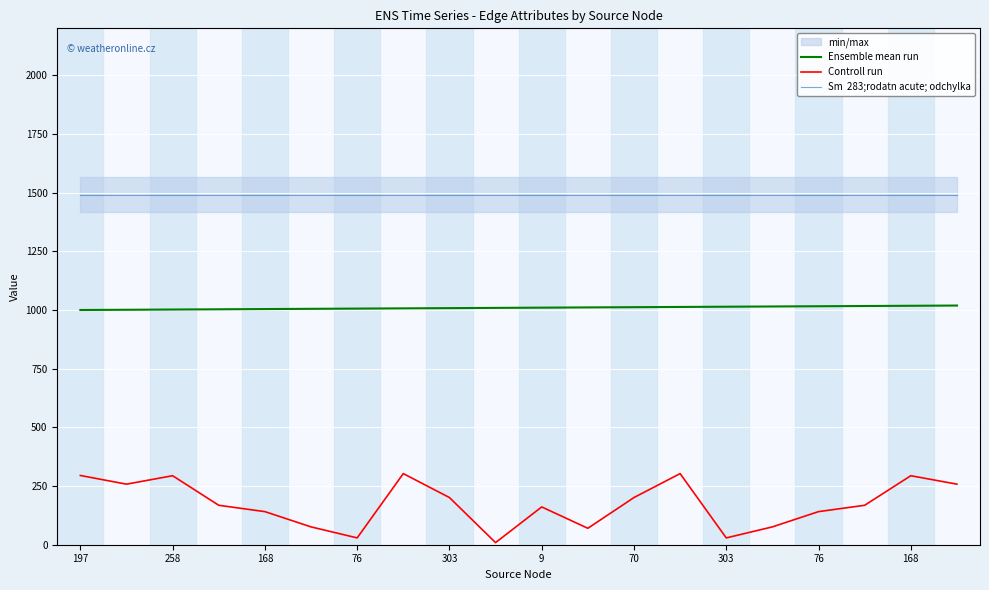

Which series has the widest spread of values?

Controll run